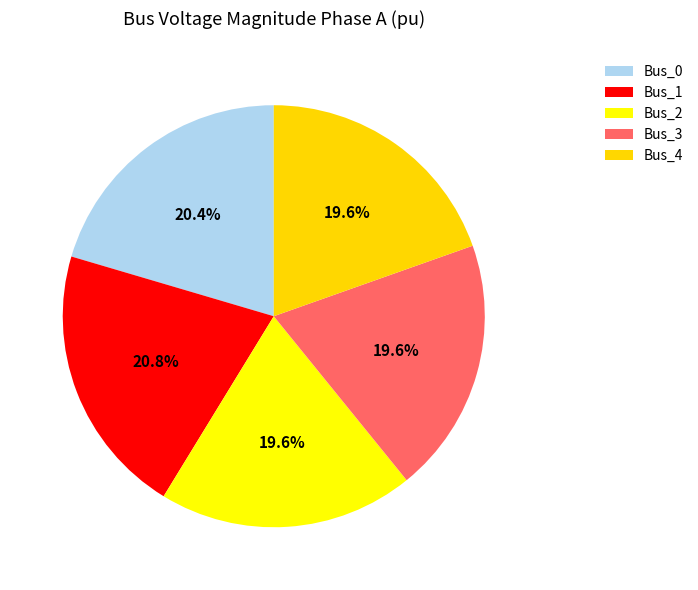

True or false: Bus_4 accounts for 31% of the total.

False